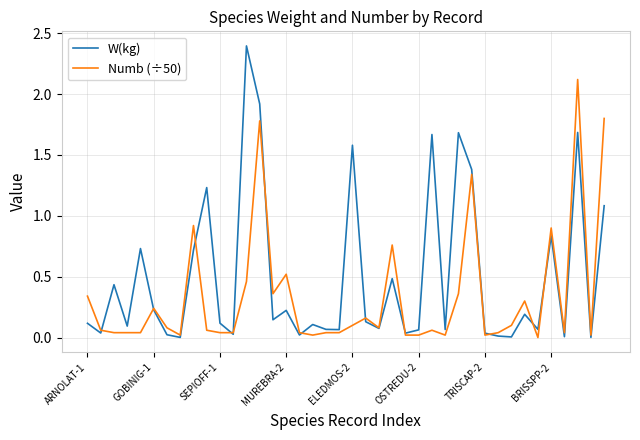

What is the greatest value displayed?

2.4